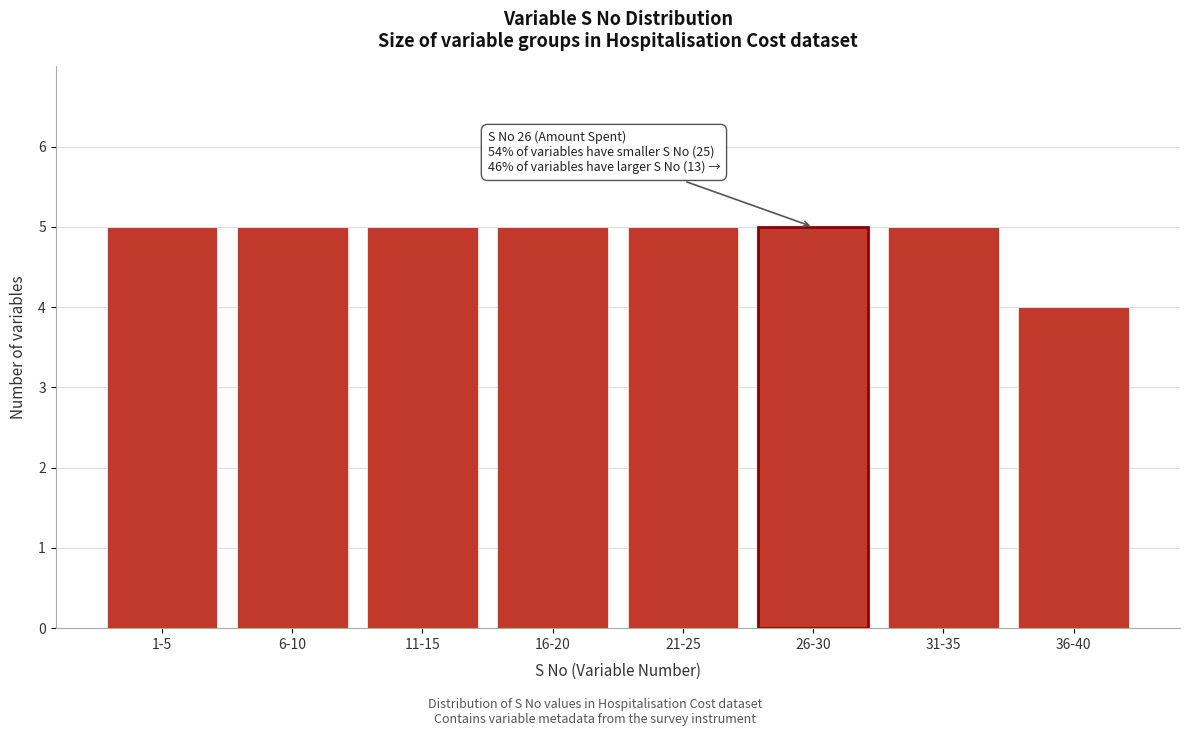

Reading left to right, transcribe all the data shown in this chart.

1-5=5	6-10=5	11-15=5	16-20=5	21-25=5	26-30=5	31-35=5	36-40=4